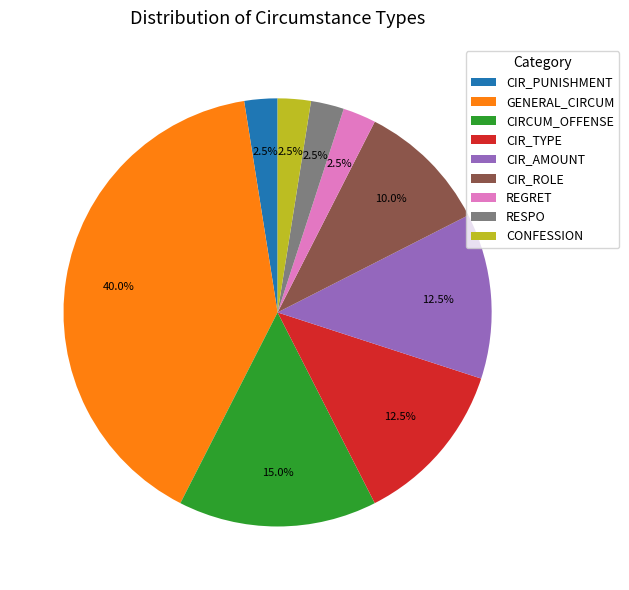

Between CIR_PUNISHMENT and CIRCUM_OFFENSE, which is larger?

CIRCUM_OFFENSE